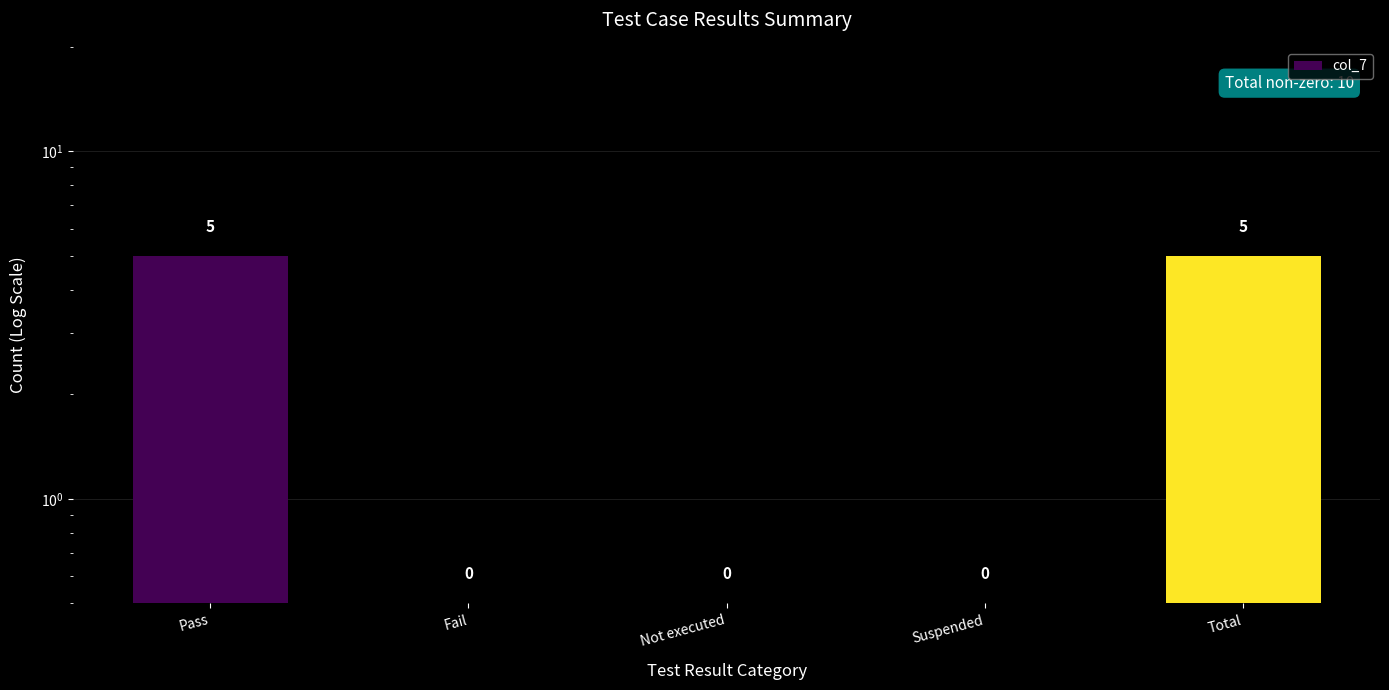

What is the value of the 3rd bar from the left?

0.5